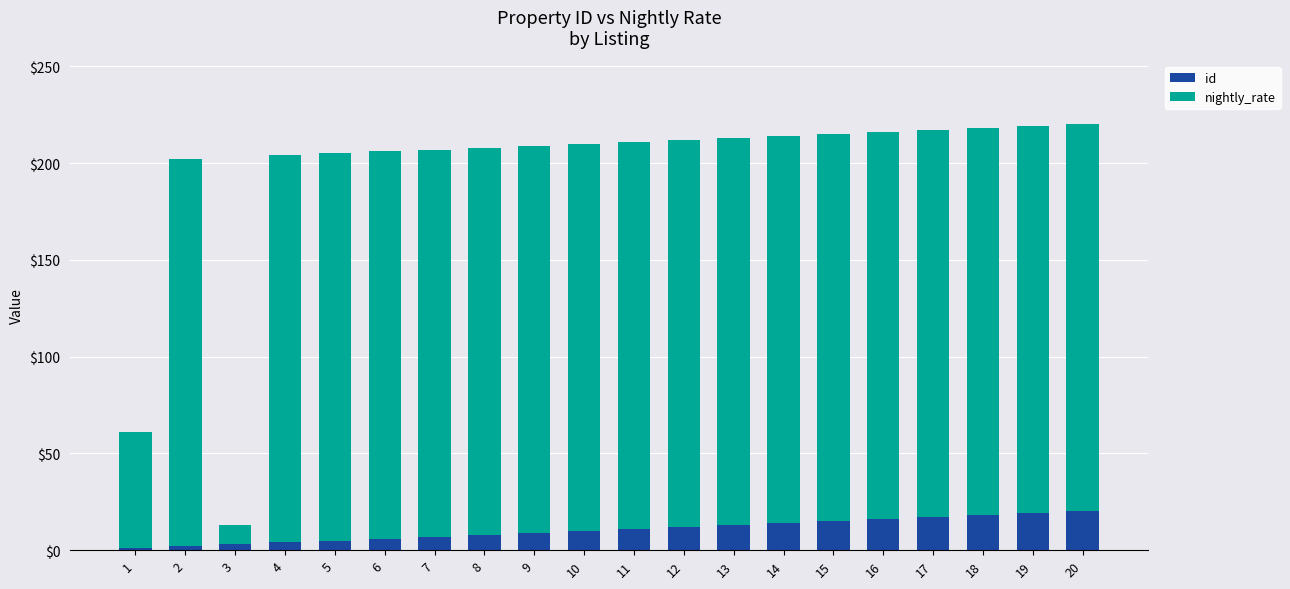

Which series has the widest spread of values?

nightly_rate